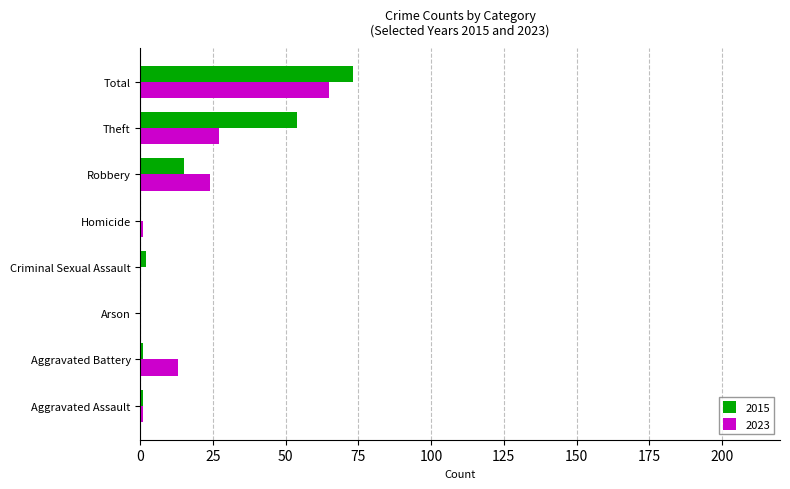

How many distinct data groups are displayed?

2